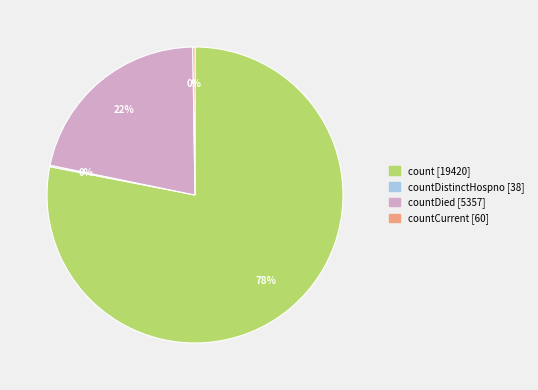

Does any single category account for the majority?

Yes